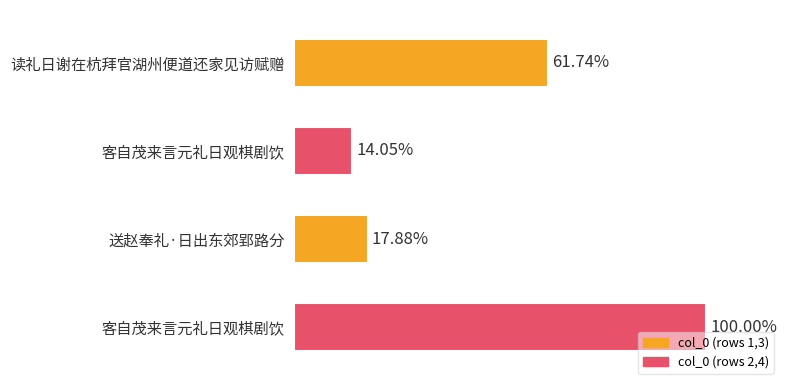

Are the bars horizontal?

Yes